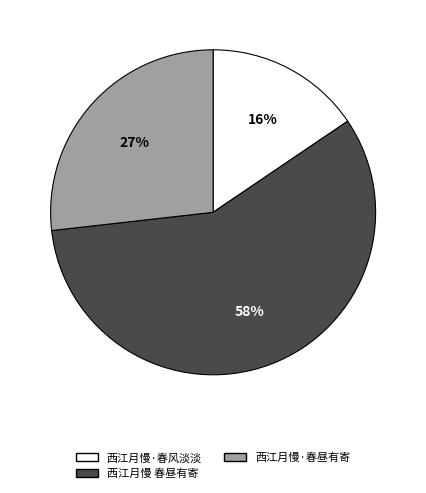

Rank the categories by value from lowest to highest.

西江月慢·春风淡淡, 西江月慢·春昼有寄, 西江月慢 春昼有寄